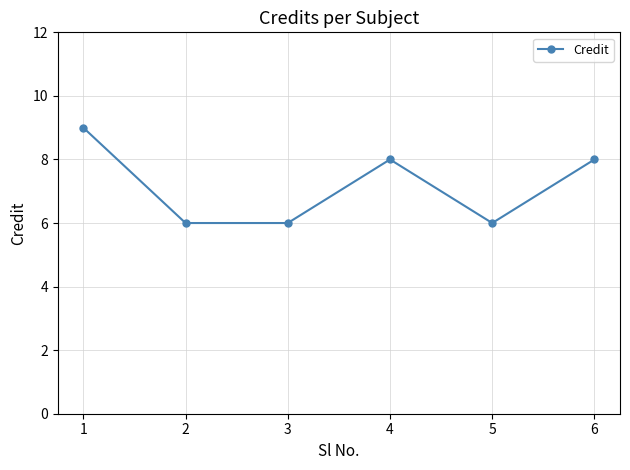

What is the value of the 6th point from the left?

8